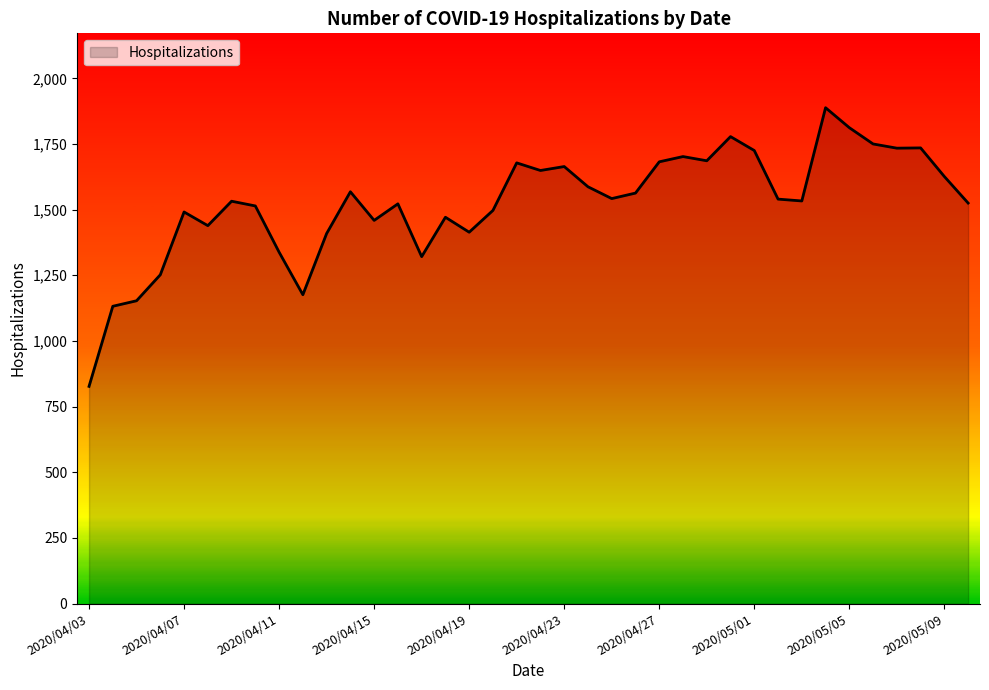

What is the difference between the second highest and second lowest values?

680